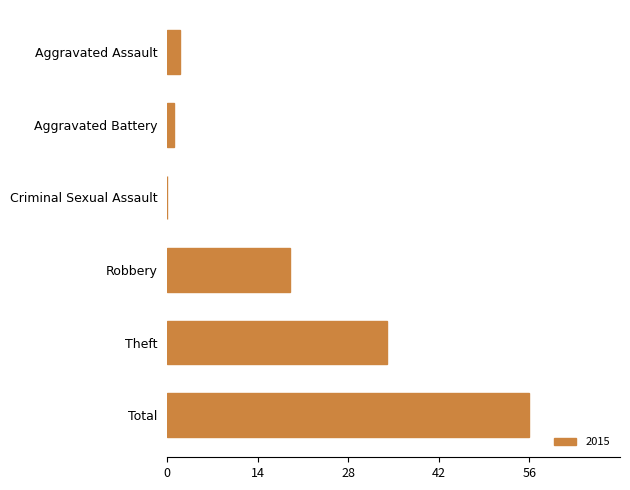

Is it true that the value at Theft is 34?

True